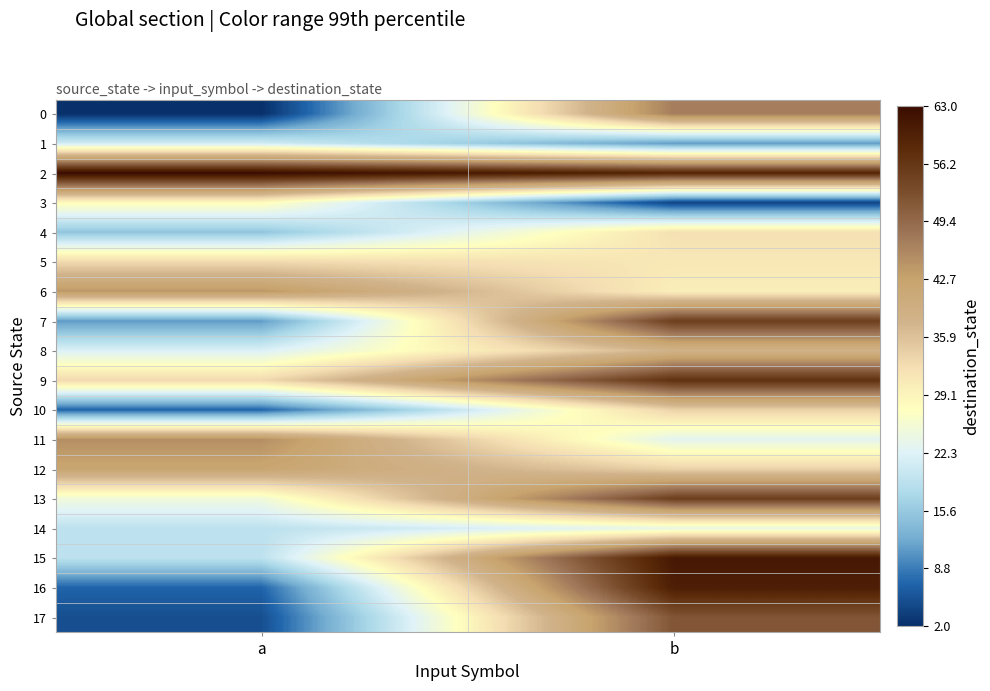

Which series has the largest range (max minus min)?

16